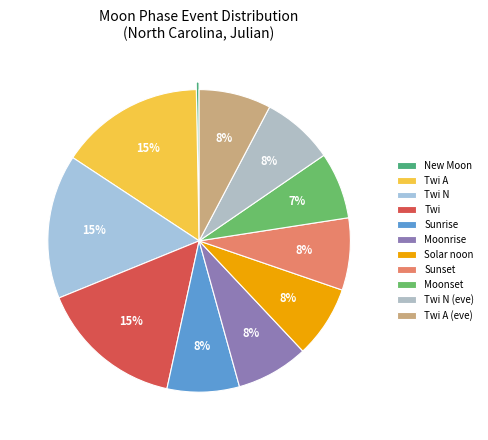

How many slices are in this pie chart?

11